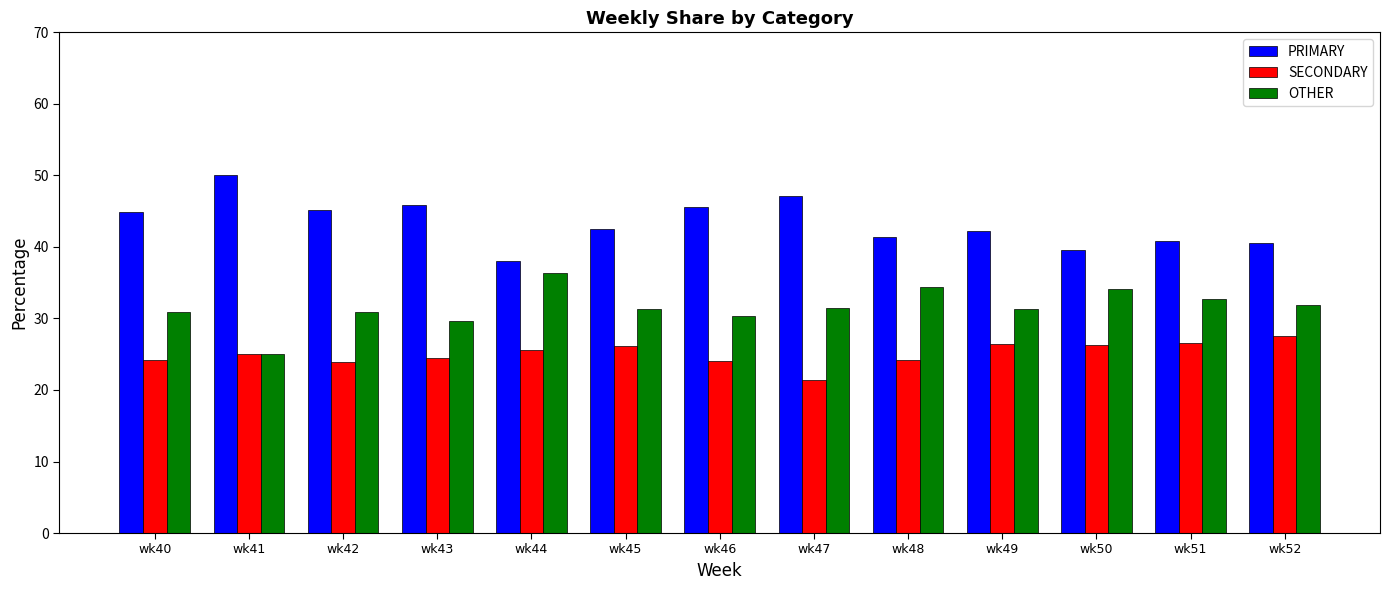

The OTHER series shows 42.2 at wk42. True or false?

False